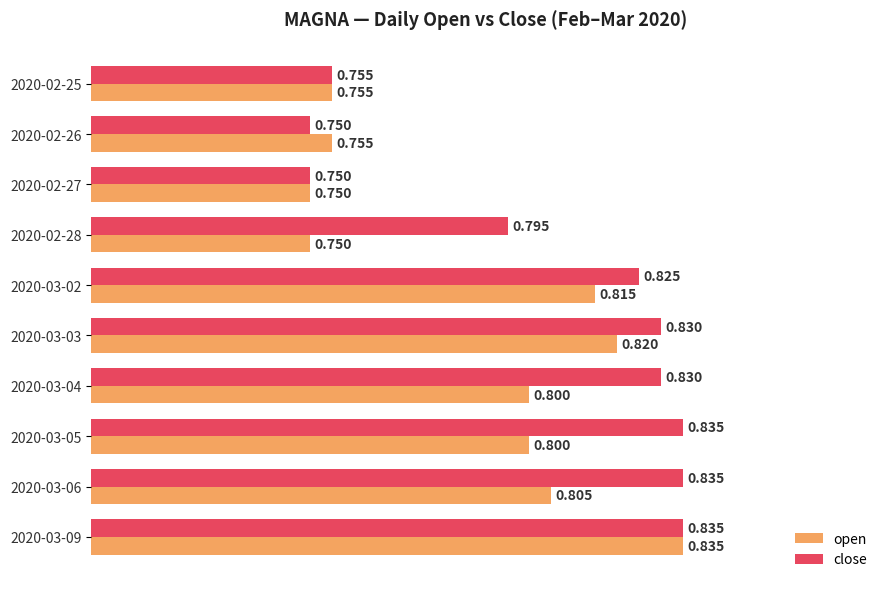

List the series in order of their overall mean, lowest first.

open, close